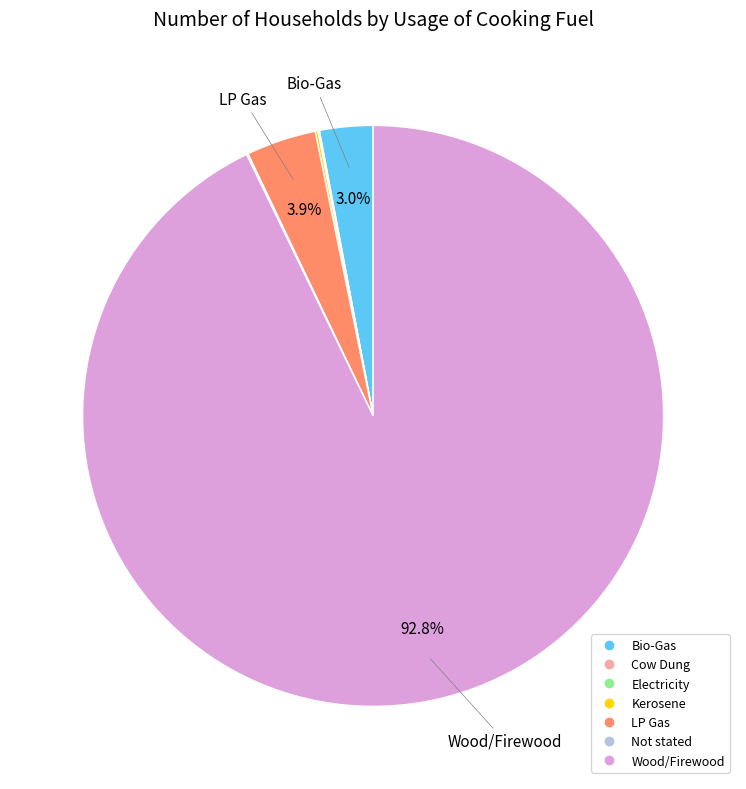

Which category has the biggest portion of the pie?

Wood/Firewood